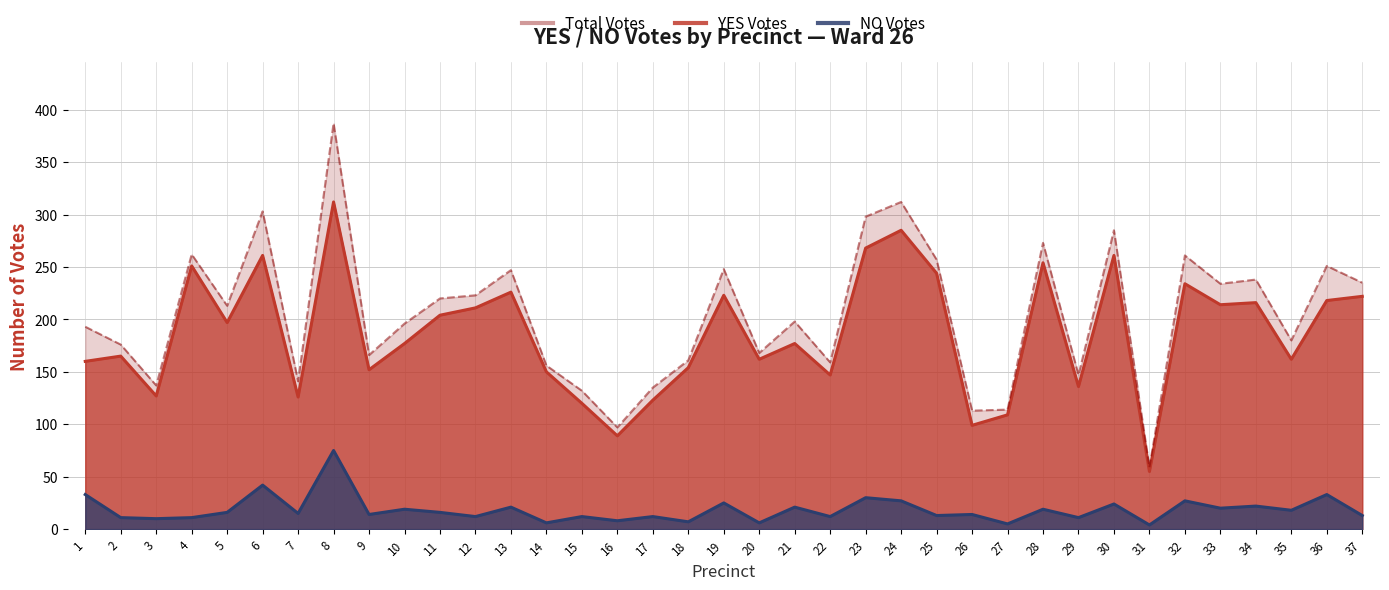

Count the number of categories in the chart.

37